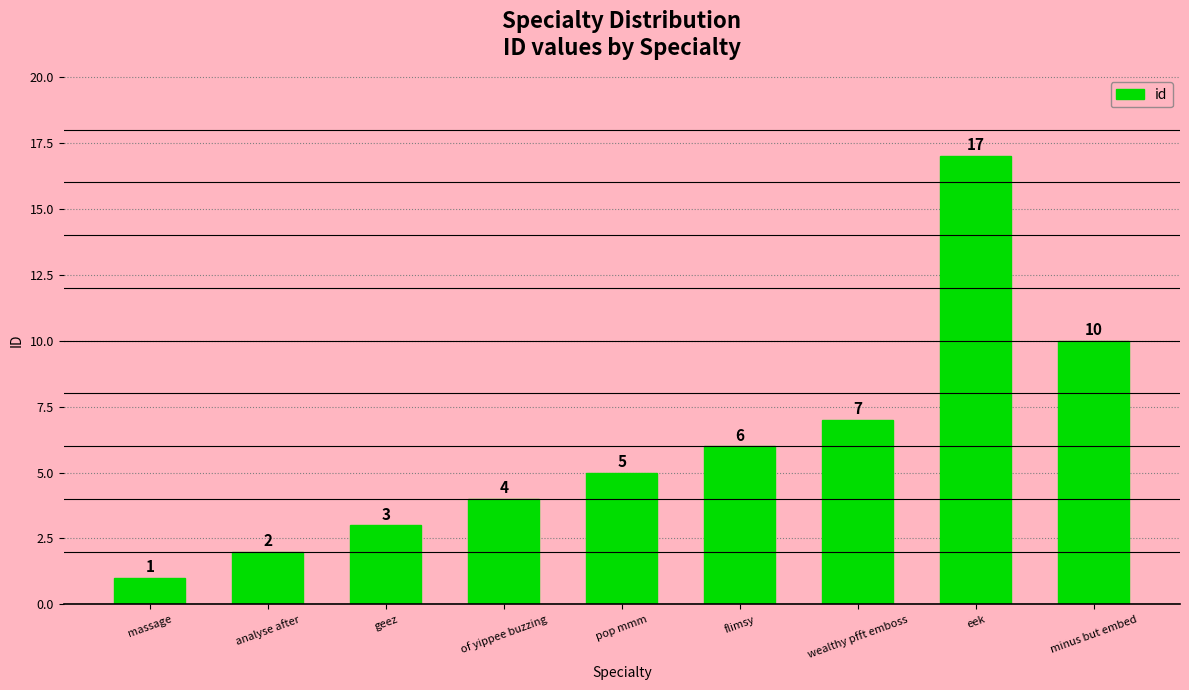

What is the minimum value shown in the chart?

1